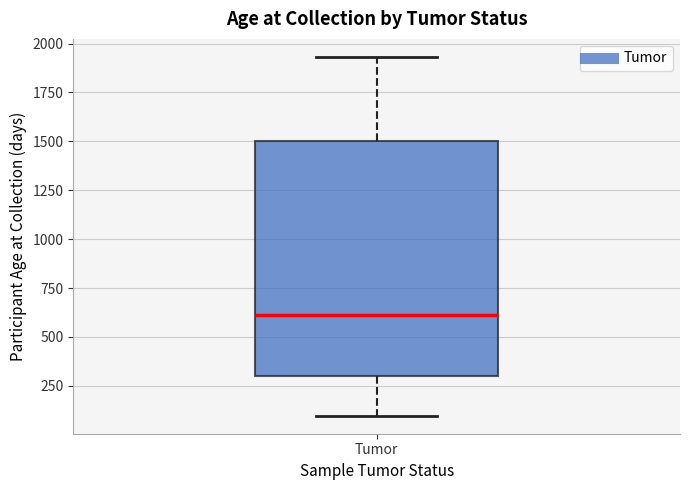

Read this box plot against the y-axis: the position of the median line, the range covered by the box, and the ends of both whiskers. The values are not printed on the chart, so give them approximately, as read against the axis.

median 600, box 300 to 1500, whiskers 100 to 1950